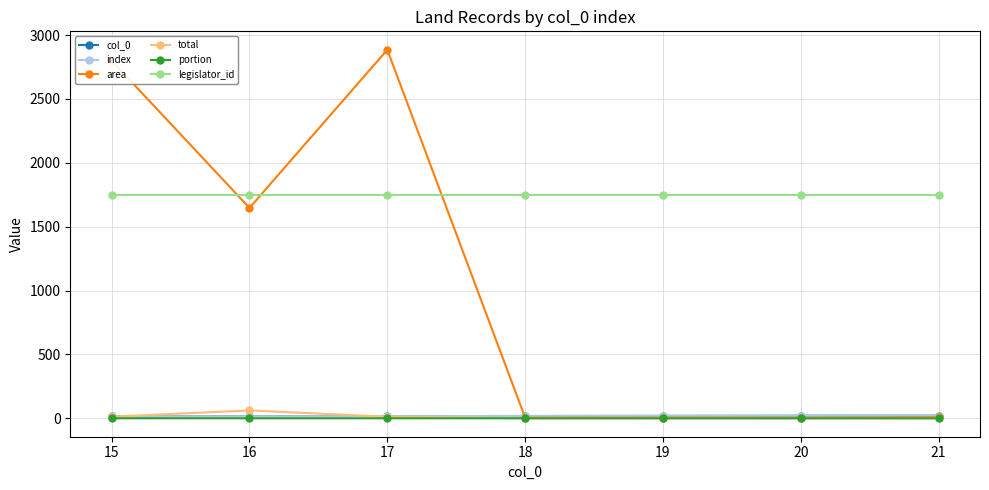

Does the chart have visible grid lines?

Yes